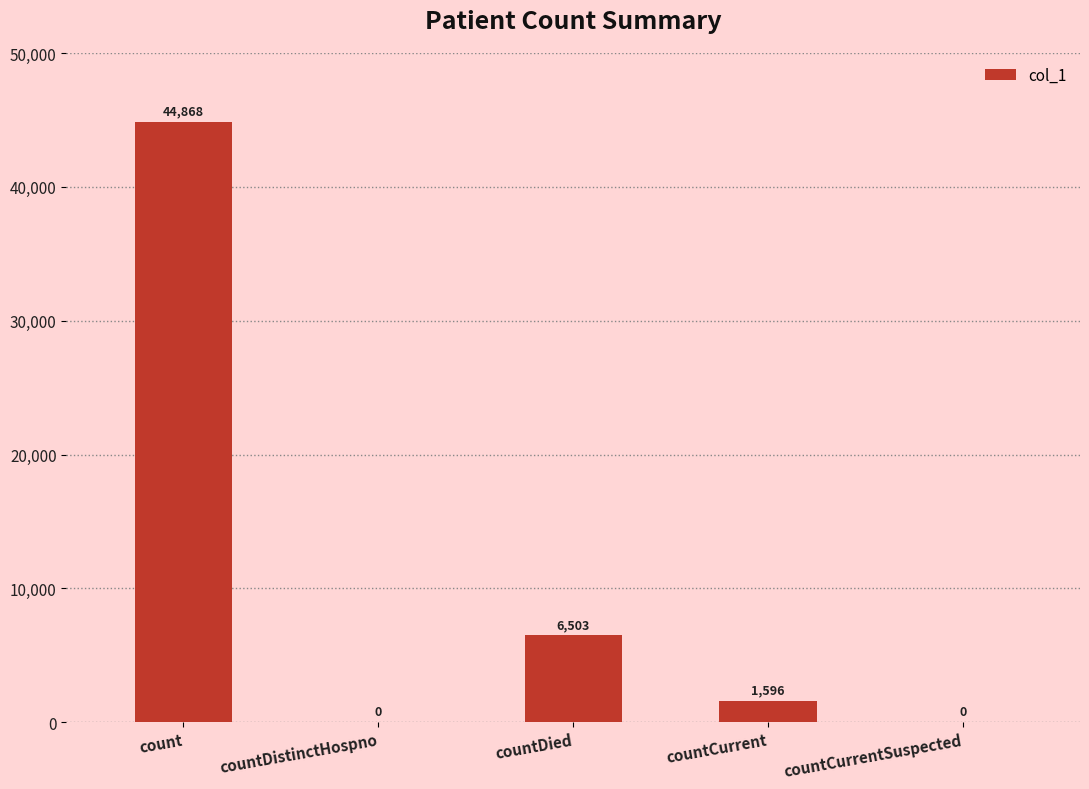

The value at countDistinctHospno is 0. True or false?

True